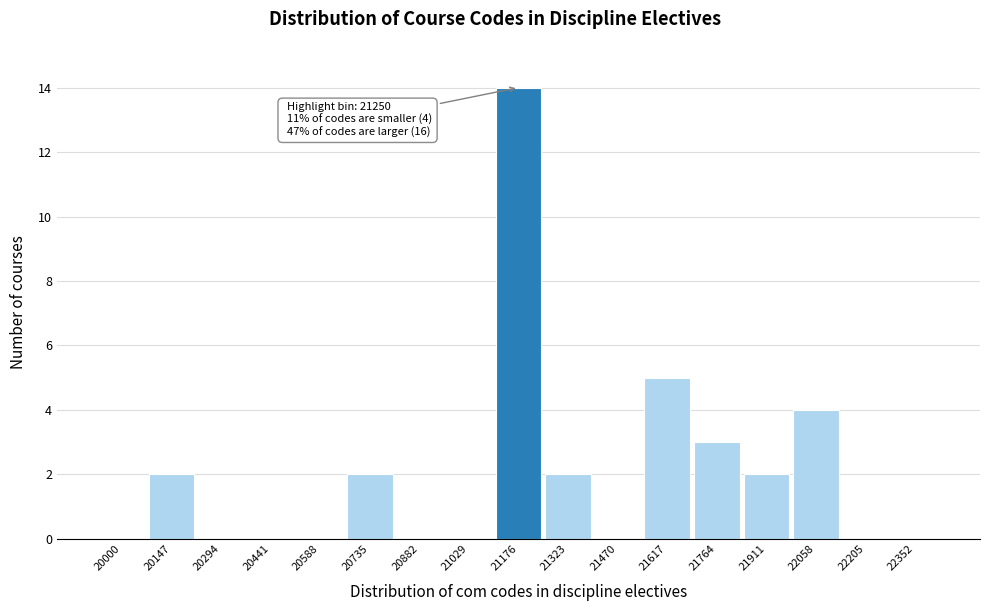

Reading left to right, extract all data points from this chart.

20000=0	20147=2	20294=0	20441=0	20588=0	20735=2	20882=0	21029=0	21176=14	21323=2	21470=0	21617=5	21764=3	21911=2	22058=4	22205=0	22352=0